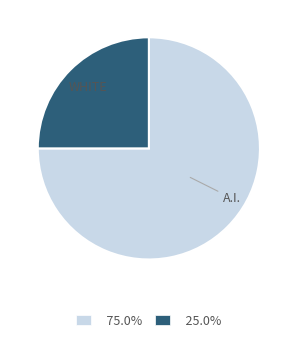

Is there any slice that represents more than half of the pie?

Yes